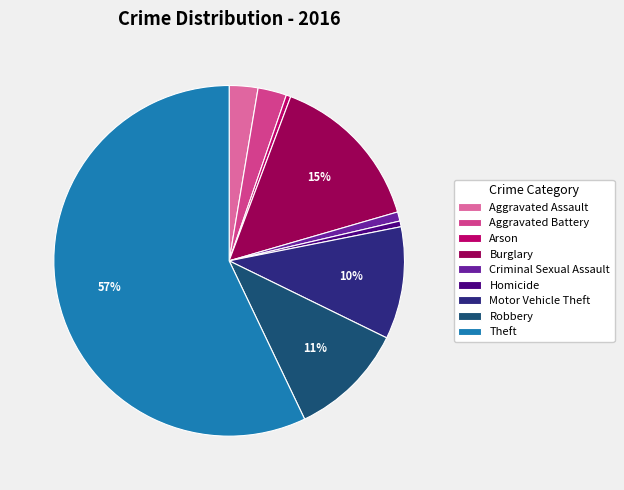

Does Theft account for over 50% of the chart?

Yes